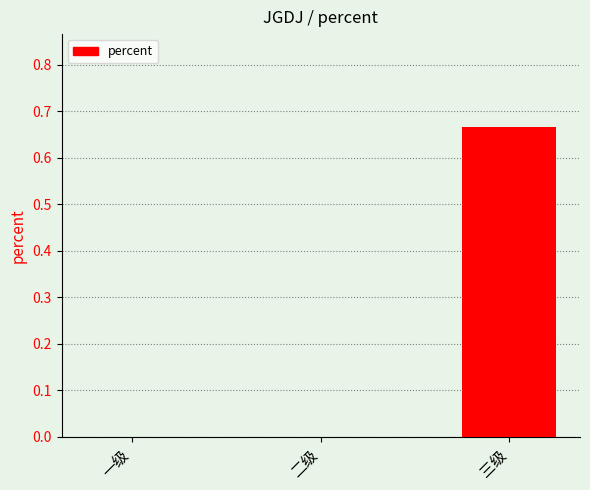

The value at 三级 is 0.2. True or false?

False